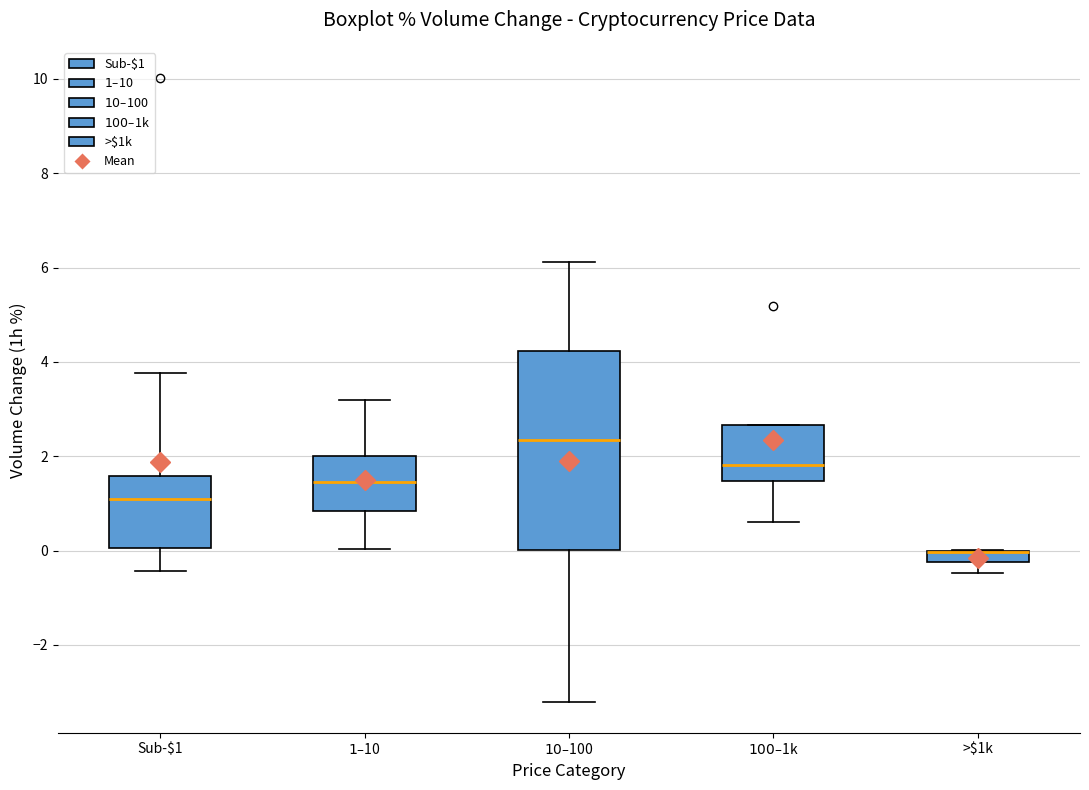

Where is the lower edge of the box for >$1k on the y-axis? The values are not printed on the chart, so give them approximately, as read against the axis.

-0.2